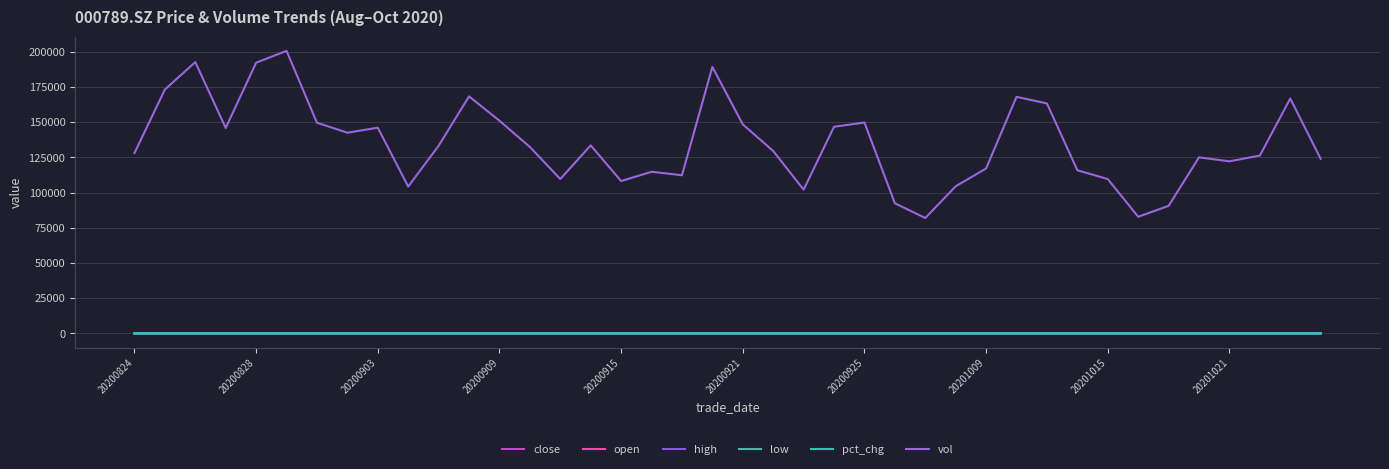

What are all the series names shown in the legend?

close, open, high, low, pct_chg, vol